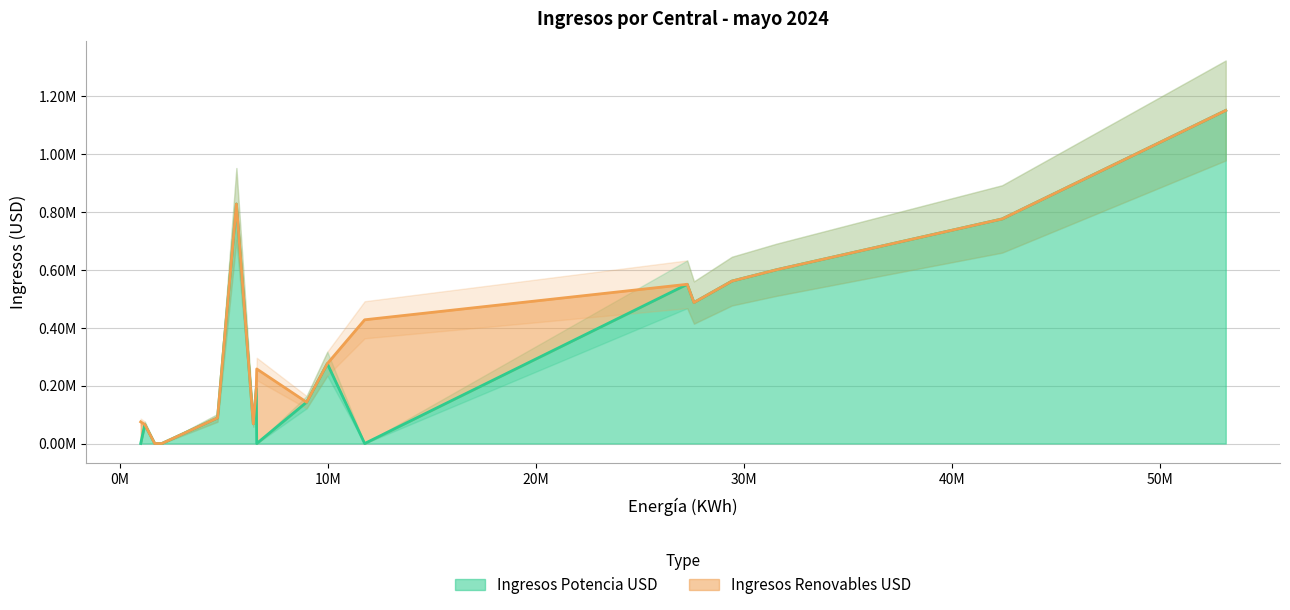

Reading left to right, extract all data points from this chart.

Ingresos Potencia USD: Corani=560807.0	Santa Isabel=775446.3	San José I=486818.0	San José II=599882.9	Qollpana (Fase I)=0.0	Qollpana (Fase II)=0.0	Guaracachi=827113.3	Santa Cruz=0.0	Aranjuez=142728.0	San Jacinto=65787.2	Yunchara=0.0	Uyuni=0.0	Zongo=1150093.0	Huaji=68009.1	Cumbre=275674.1	Miguillas=189449.8	CHACO ENERGIAS S.A.=549760.5	RIOELEC S.A.=88505.7
Ingresos Renovables USD: Corani=0.0	Santa Isabel=0.0	San José I=0.0	San José II=0.0	Qollpana (Fase I)=0.0	Qollpana (Fase II)=257461.4	Guaracachi=0.0	Santa Cruz=0.0	Aranjuez=0.0	San Jacinto=0.0	Yunchara=74731.2	Uyuni=427214.6	Zongo=0.0	Huaji=0.0	Cumbre=0.0	Miguillas=0.0	CHACO ENERGIAS S.A.=0.0	RIOELEC S.A.=0.0